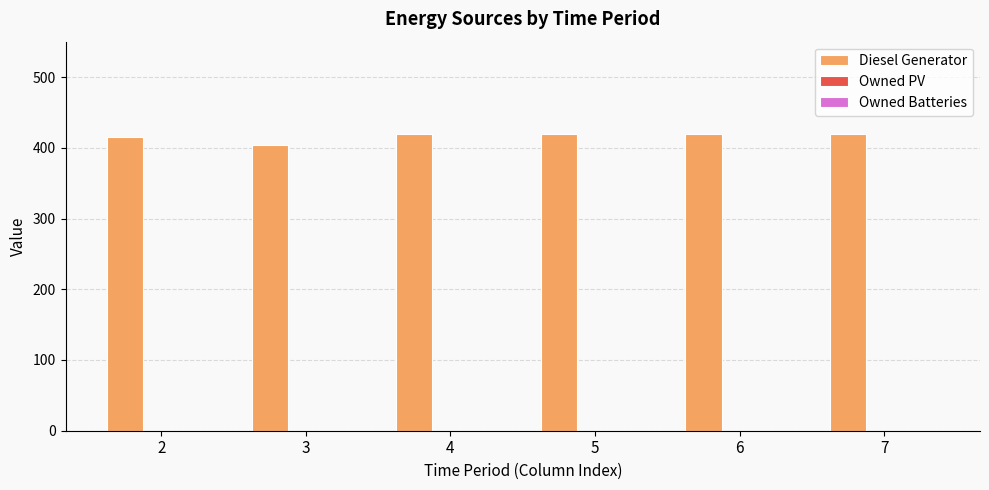

What is the difference between the second highest and minimum values?

16